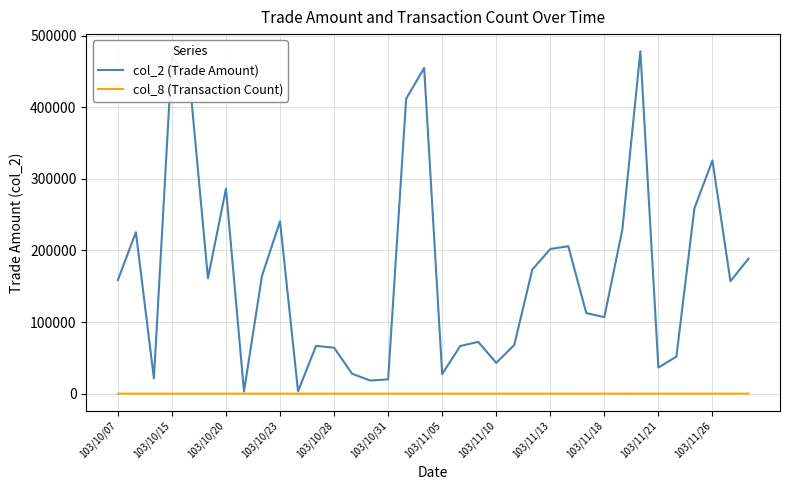

List the series in order of their peak value, lowest first.

col_8 (Transaction Count), col_2 (Trade Amount)